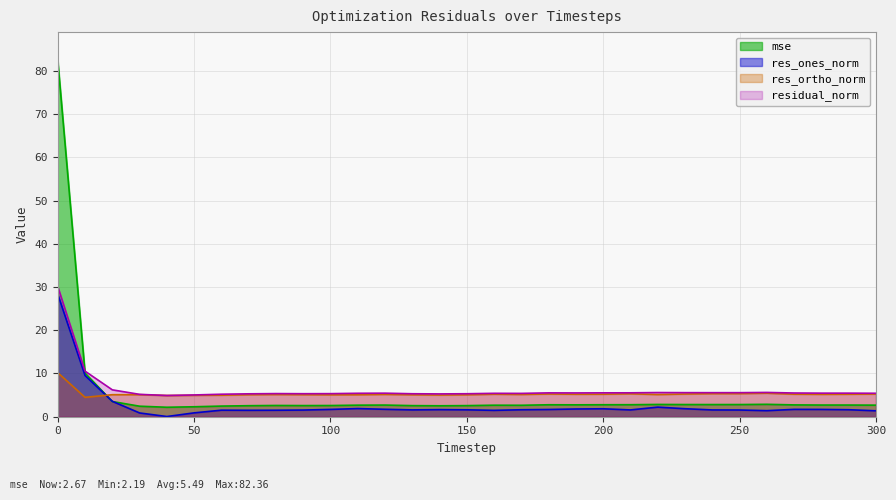

What is the greatest value displayed?

82.4